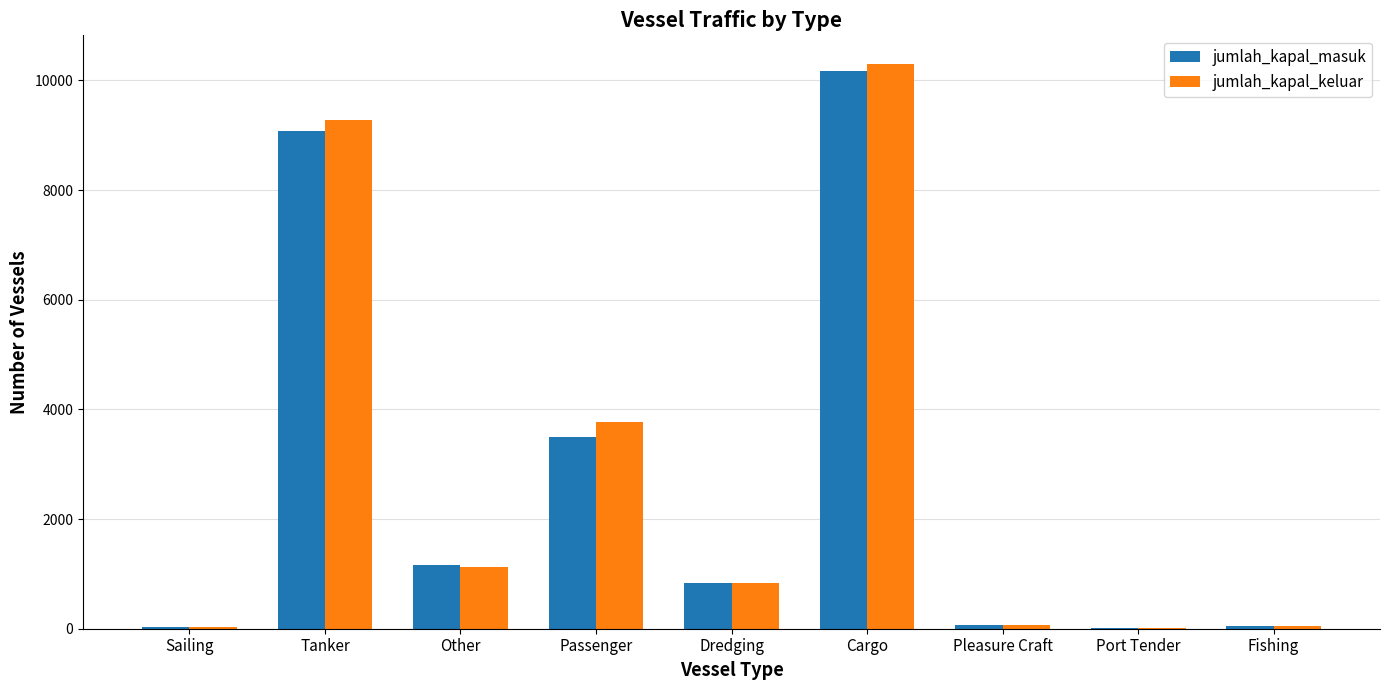

How many groups of bars are there?

9